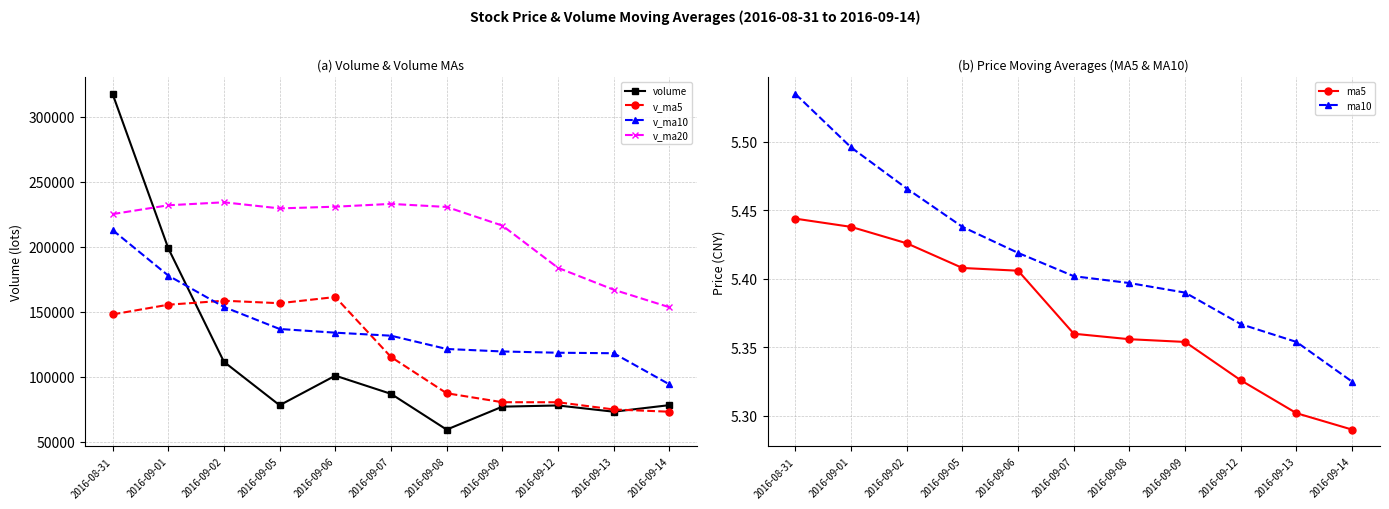

True or false: v_ma10 has a value of 118595.0 at 2016-09-12.

True